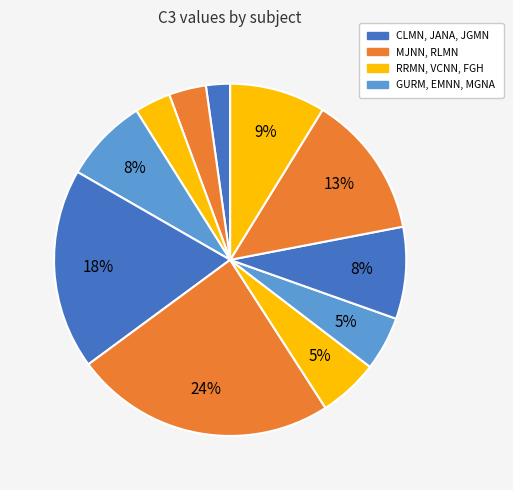

How many segments does this pie chart have?

11